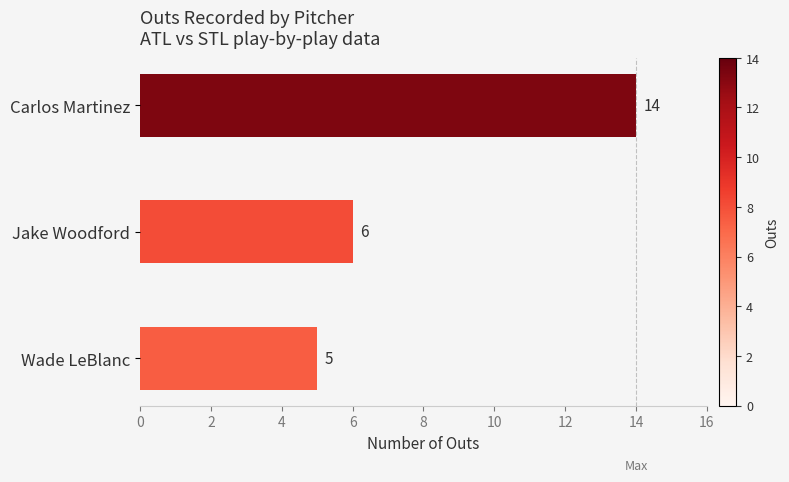

Reading top to bottom, extract all data points from this chart.

Carlos Martinez=14	Jake Woodford=6	Wade LeBlanc=5